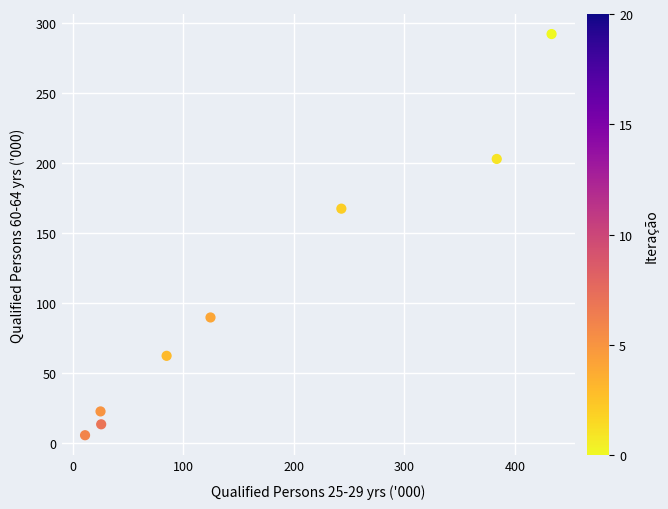

What is the range of Y values (max minus min)?

286.5